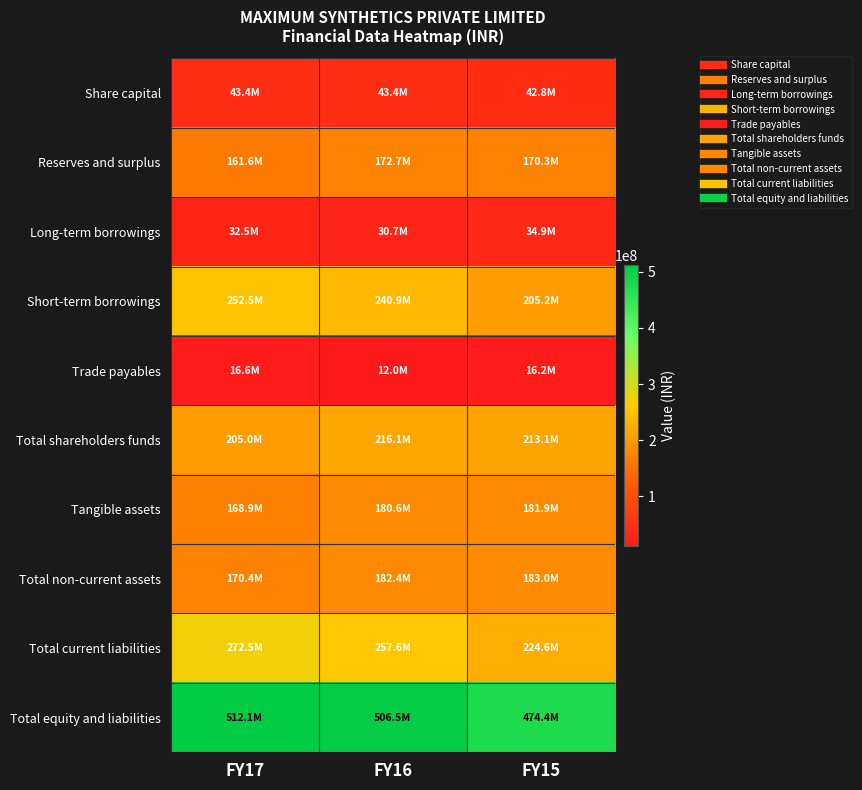

Which series has the largest total across all categories?

Total equity and liabilities